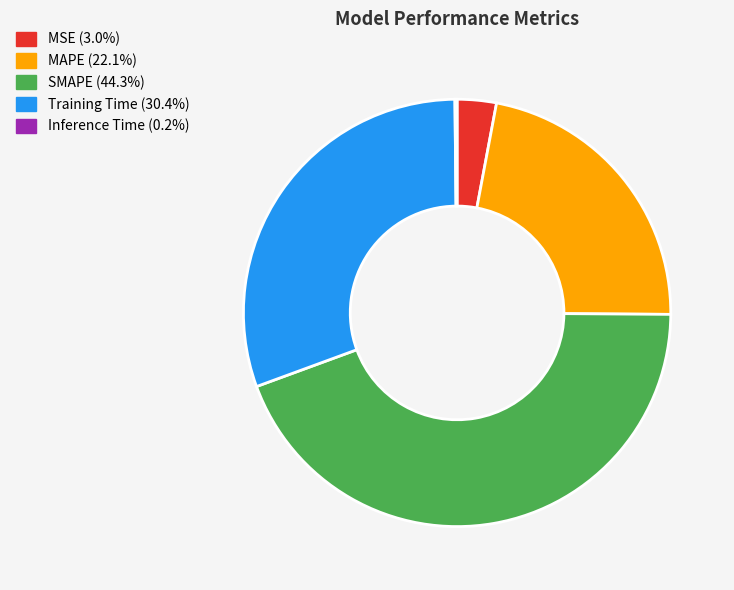

Which has a higher value, SMAPE or MAPE?

SMAPE